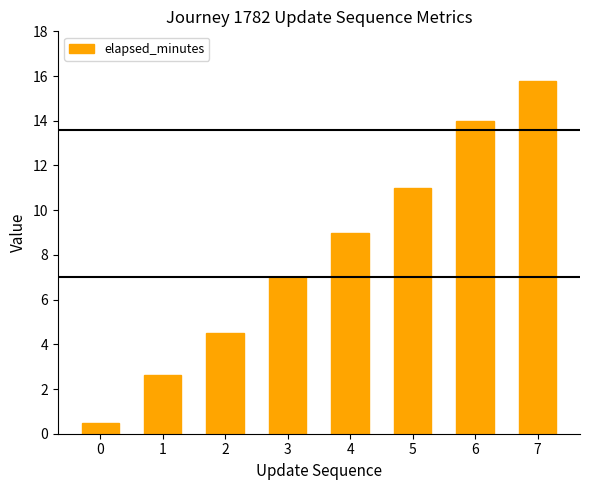

Does the chart contain stacked bars?

No